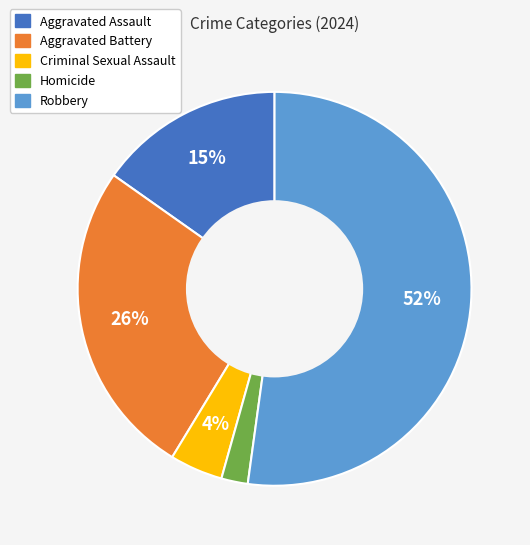

Do Criminal Sexual Assault and Aggravated Battery together represent more than half of the pie?

No